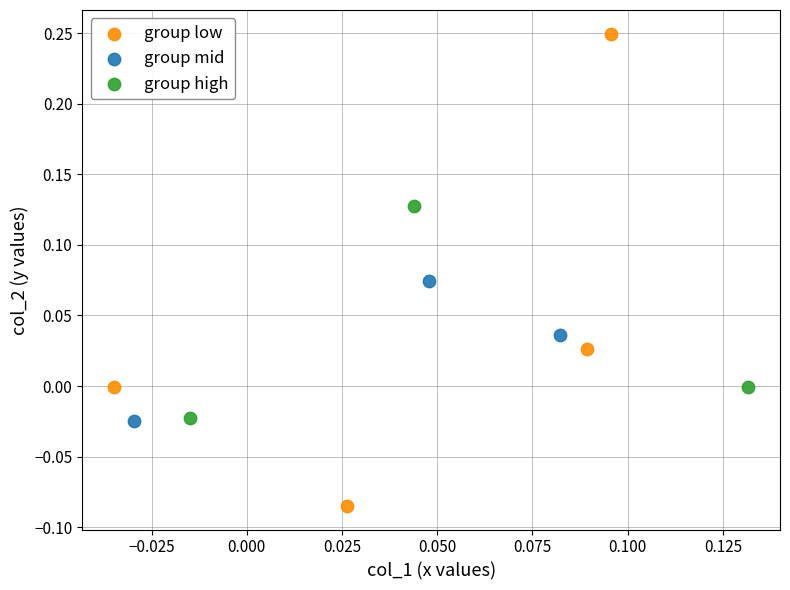

Which series reaches the maximum Y coordinate?

group low